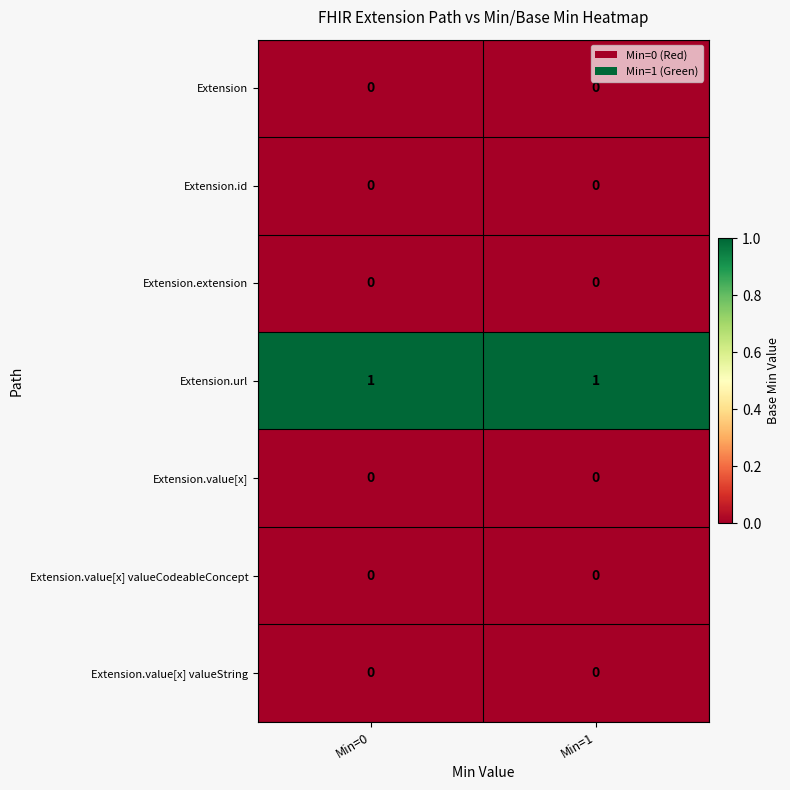

What is the greatest value displayed?

1